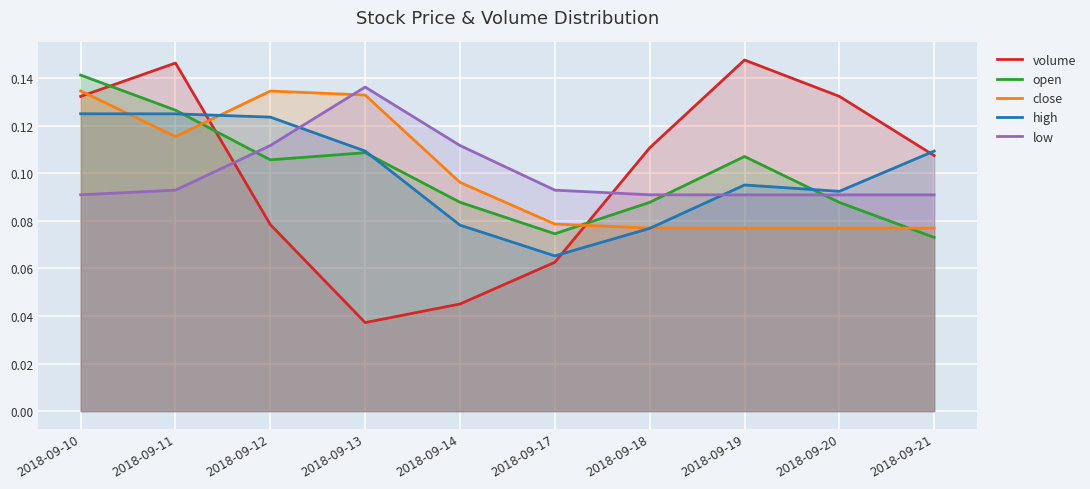

True or false: high and close intersect in this chart.

True